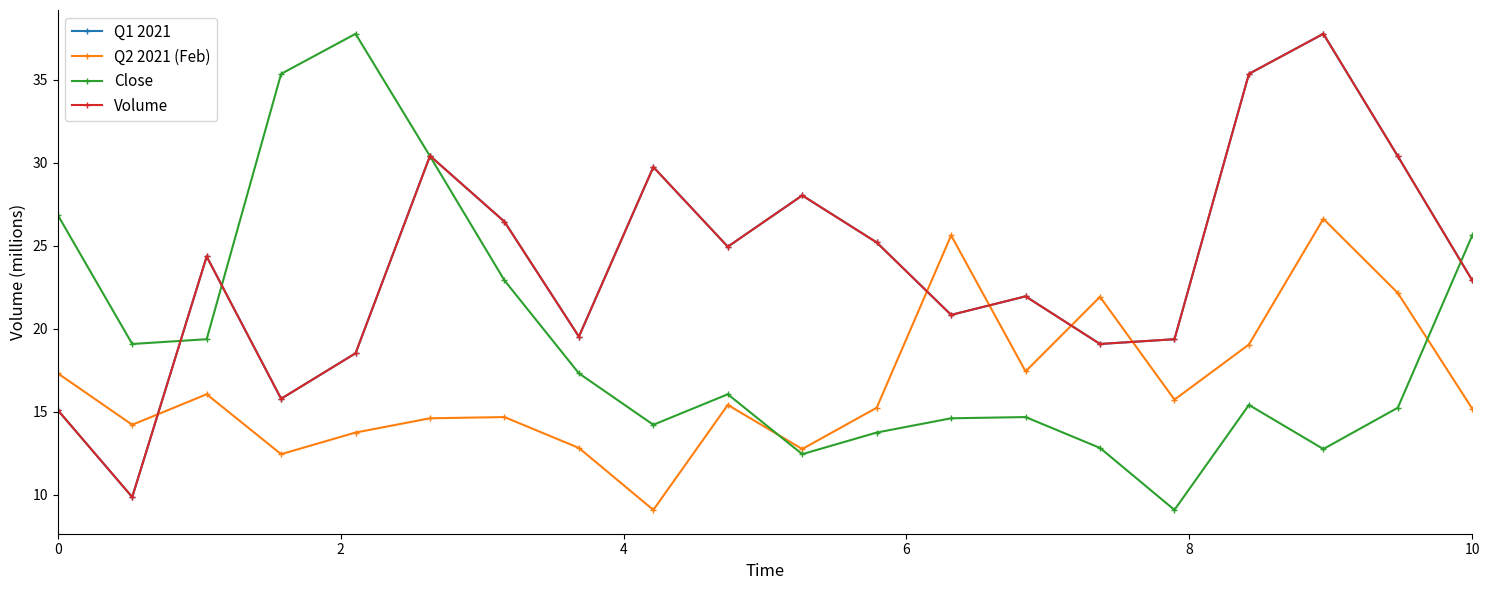

Which category has the lowest value in the Q2 2021 (Feb) series?

8